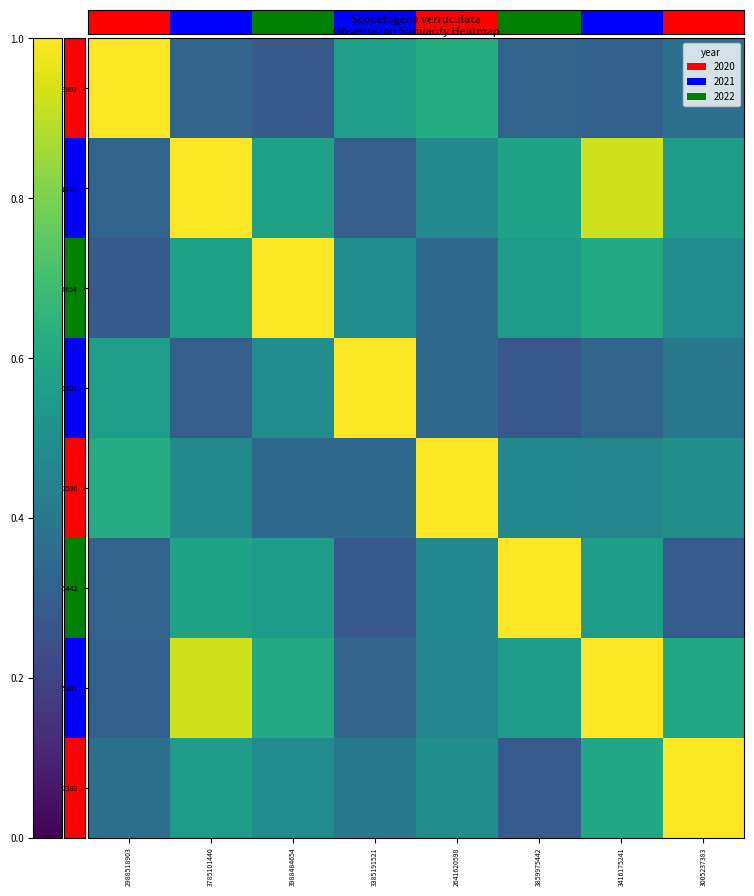

What is the greatest value displayed?

1.0